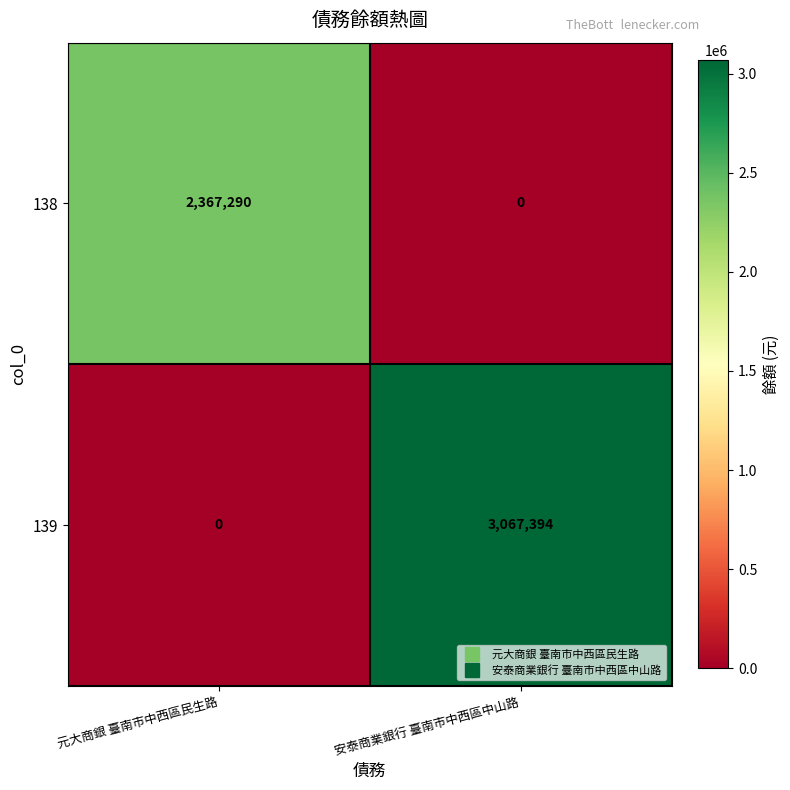

At 安泰商業銀行 臺南市中西區中山路, list the series in order from largest to smallest.

139, 138